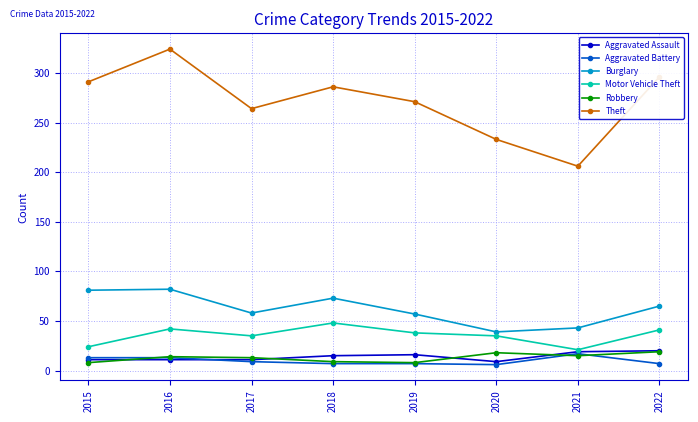

Where is the first local minimum for Burglary?

2017